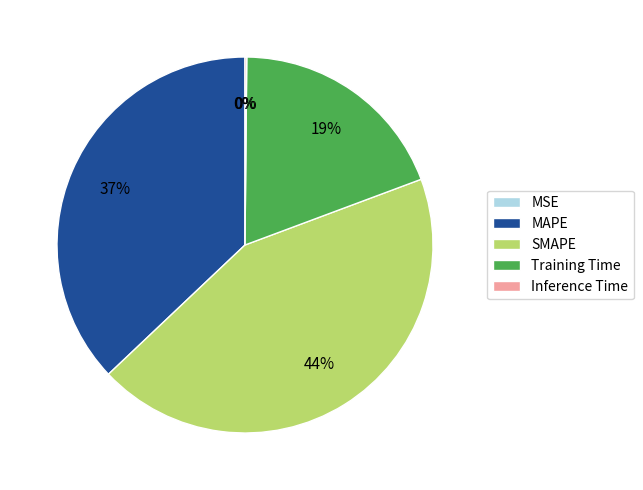

What is the largest slice in the pie chart?

SMAPE